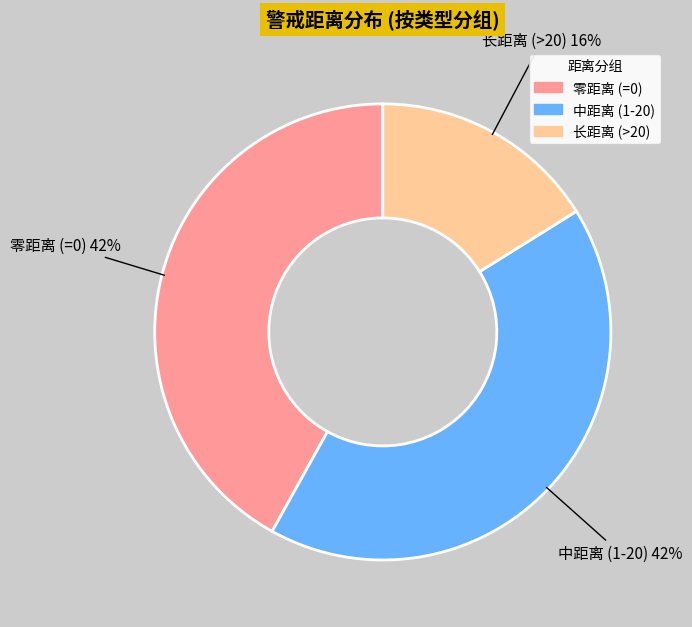

To the nearest percent, what is the difference between the largest and smallest slice percentages?

26%